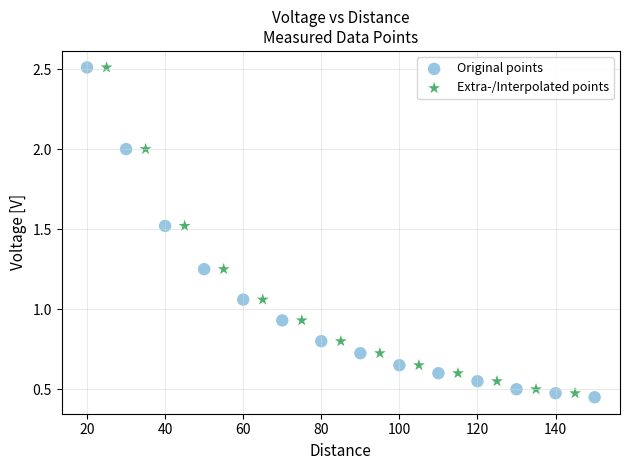

Which series has the widest spread of Y values?

Original points